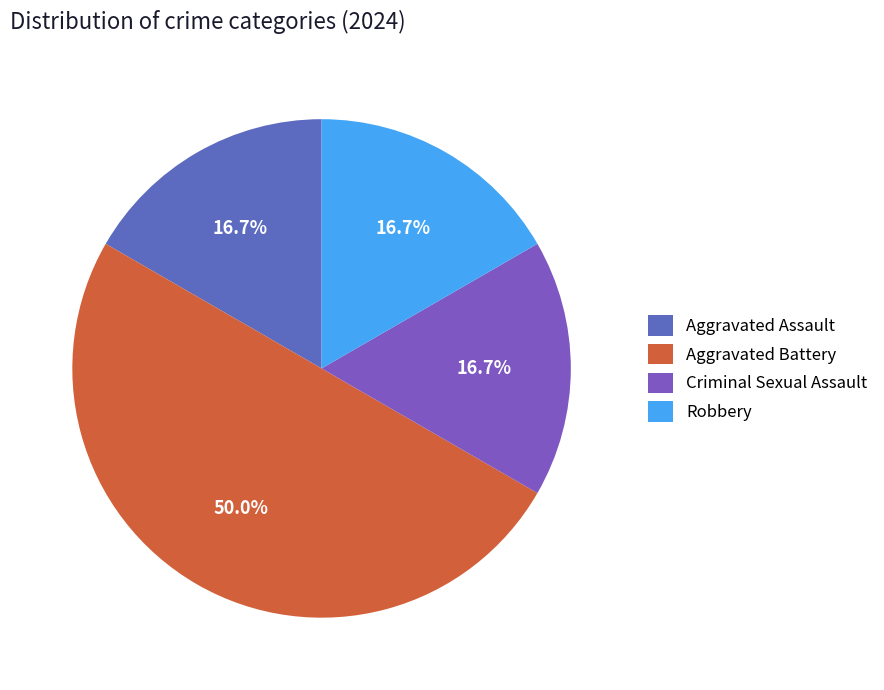

What is the change in value from Aggravated Battery to Robbery?

-2